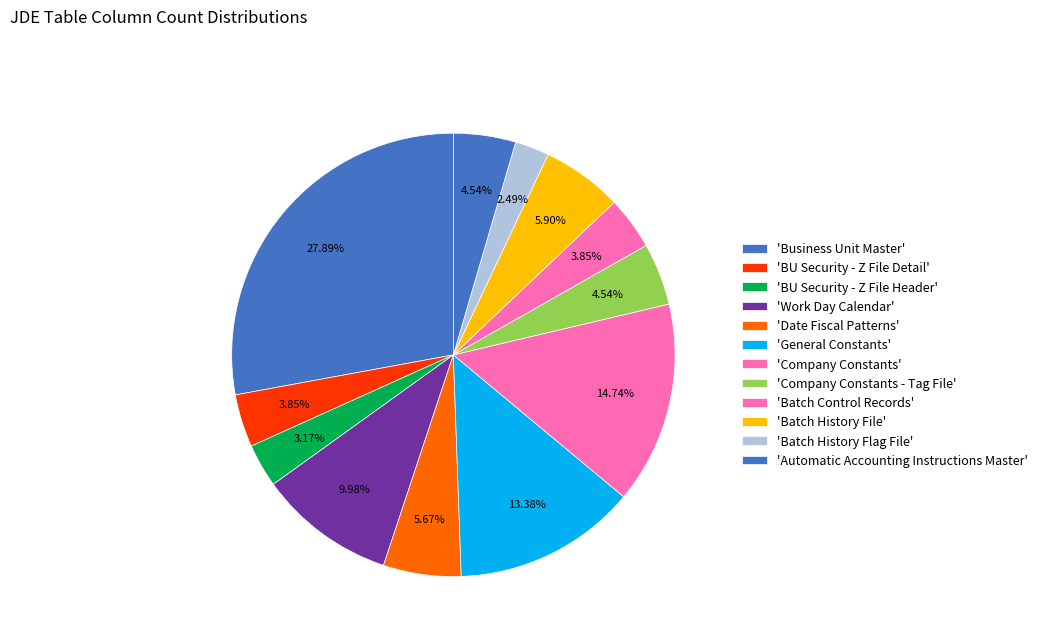

Rank the categories by value from highest to lowest.

Business Unit Master, Company Constants, General Constants, Work Day Calendar, Batch History File, Date Fiscal Patterns, Company Constants - Tag File, Automatic Accounting Instructions Master, BU Security - Z File Detail, Batch Control Records, BU Security - Z File Header, Batch History Flag File